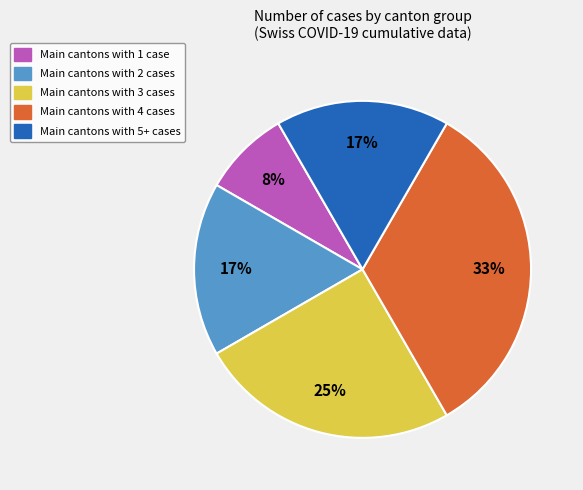

How many slices are in this pie chart?

5